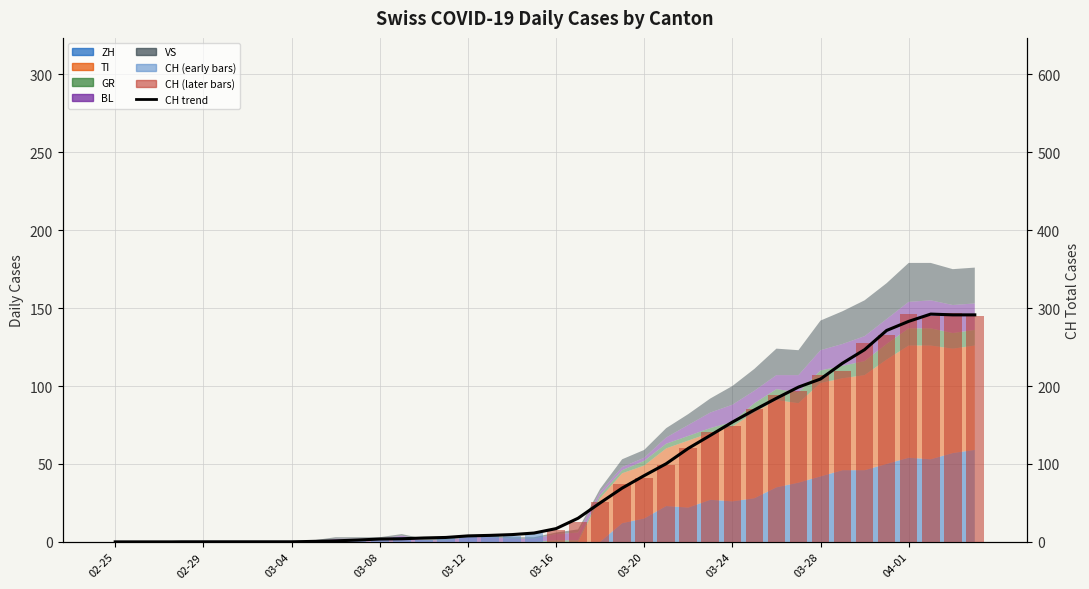

How many bars are there in total?

80